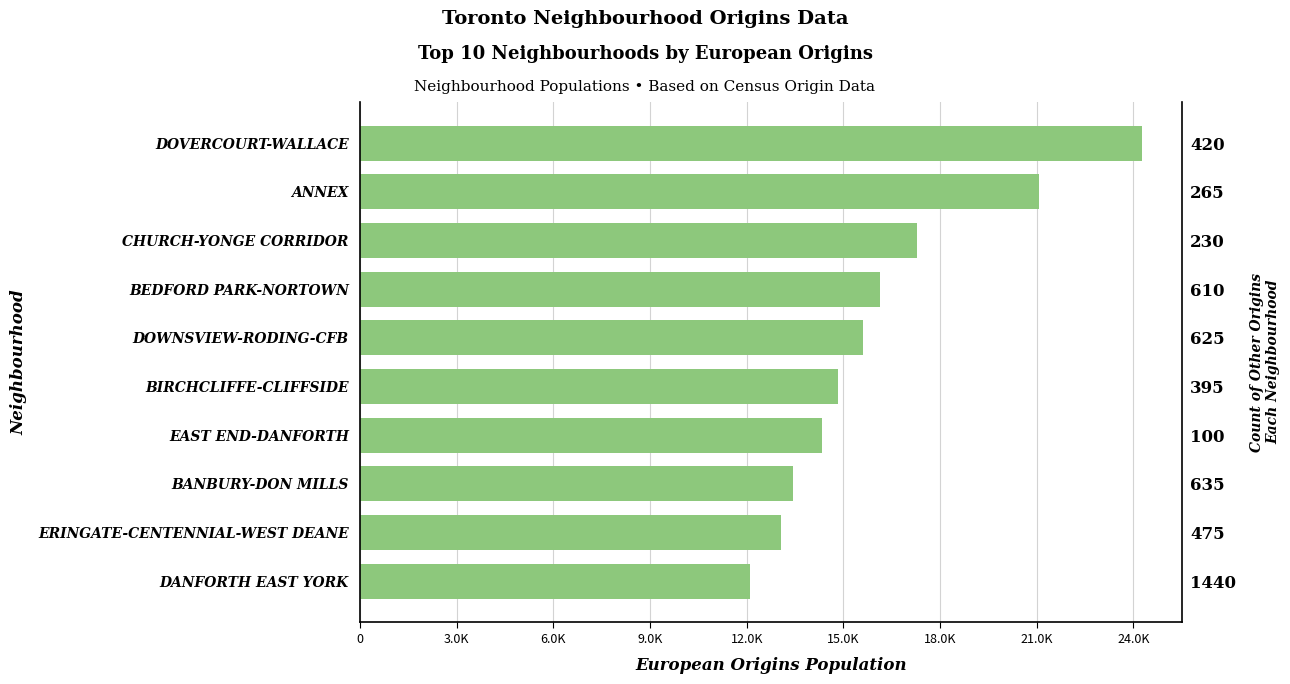

True or false: the data shows 42414 at DOVERCOURT-WALLACE.

False